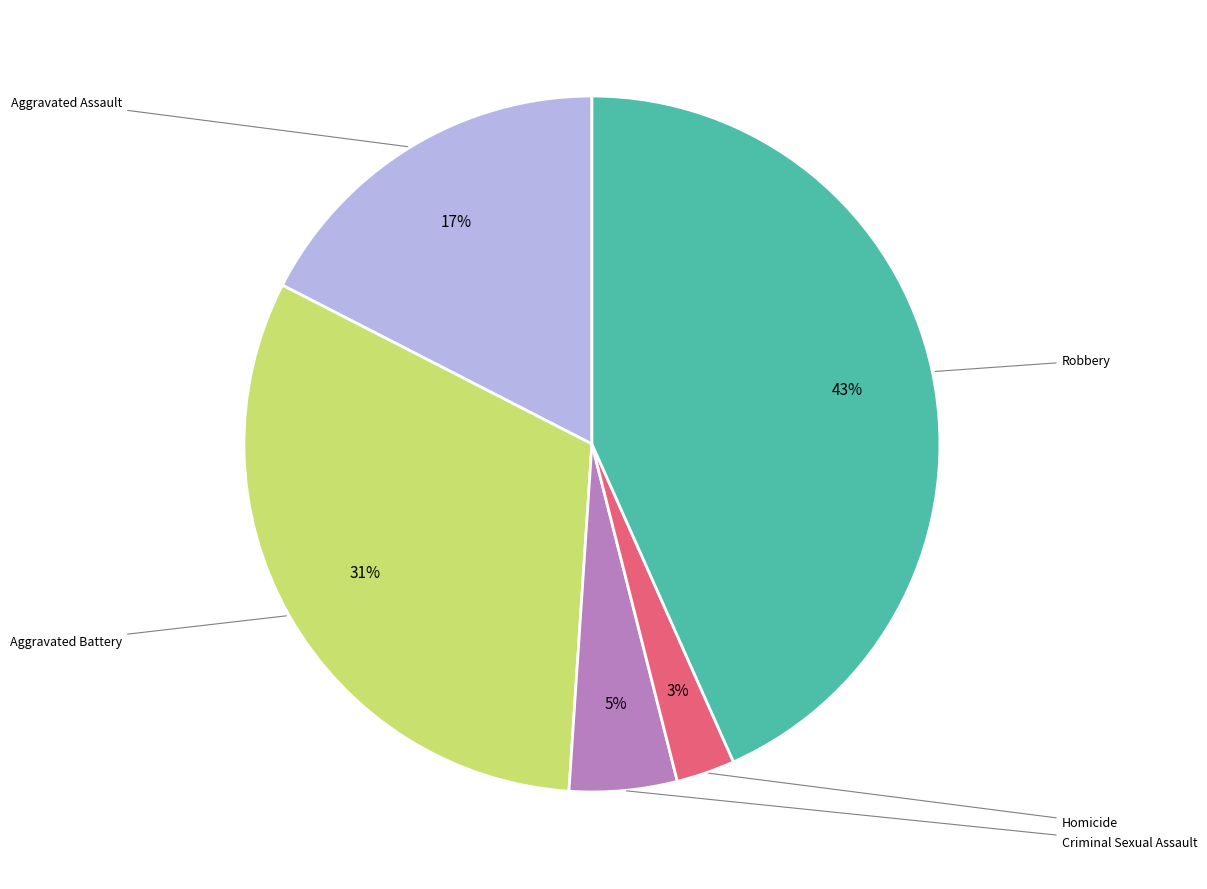

To the nearest percent, what is the average slice percentage?

20%